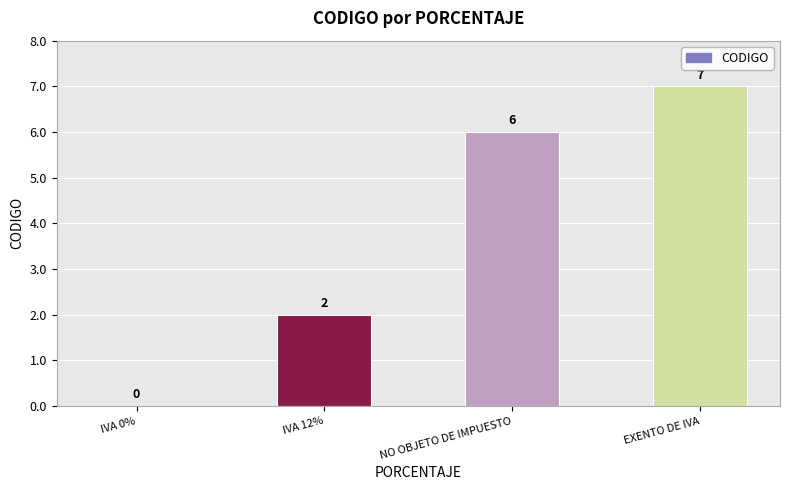

The chart shows a value of 2 at IVA 0%. True or false?

False